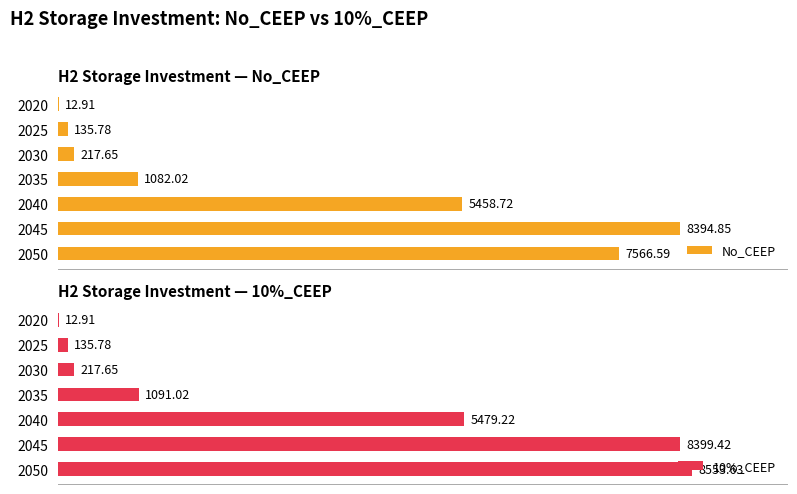

How many bars are there in total?

14